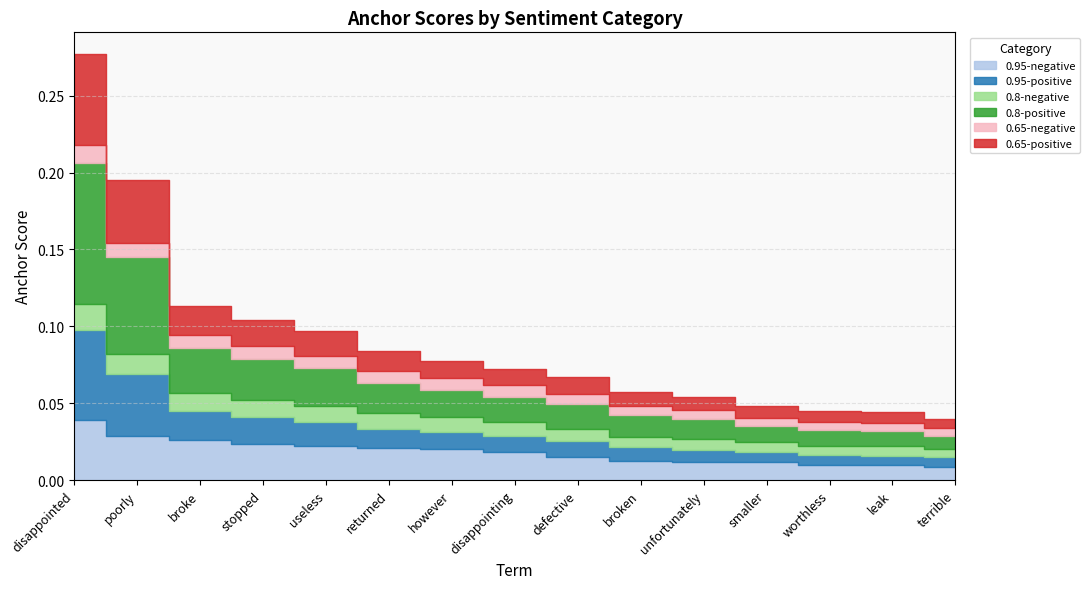

How many intersections are there between 0.95-negative and 0.65-positive?

1